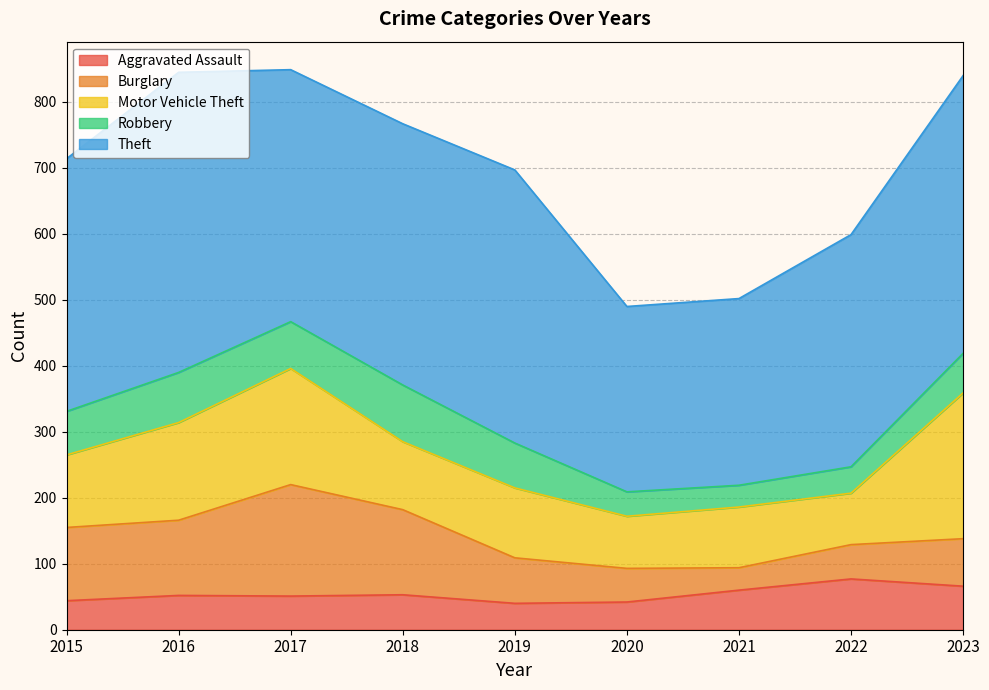

Reading left to right, what are all the values shown in this chart?

Aggravated Assault: 44	52	51	53	40	42	60	77	66
Burglary: 111	114	169	129	69	51	34	52	72
Motor Vehicle Theft: 110	148	176	103	106	79	92	78	221
Robbery: 66	76	71	86	68	37	33	40	60
Theft: 383	455	382	396	414	281	283	352	421